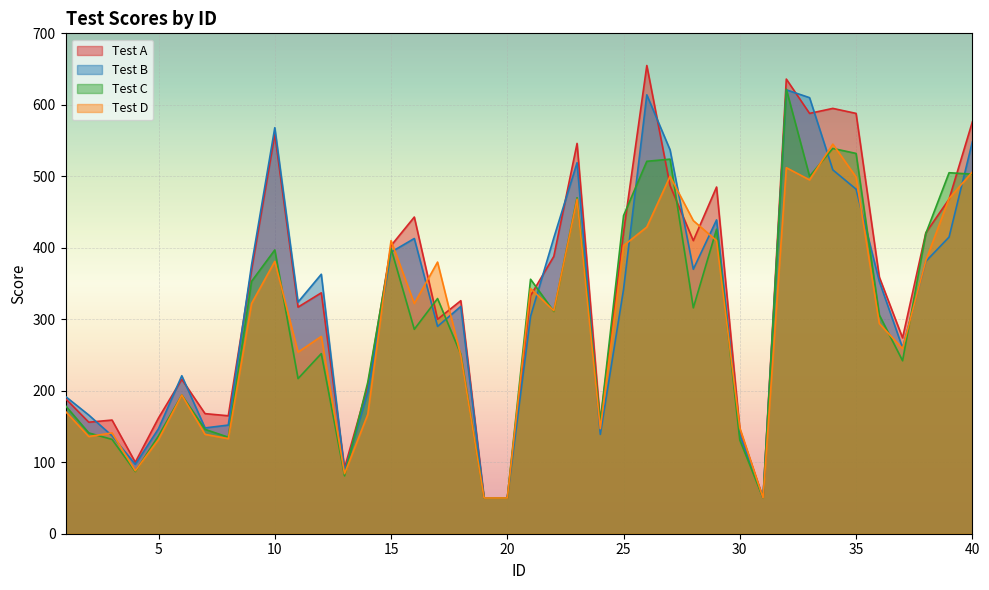

What is the maximum value shown in the chart?

655